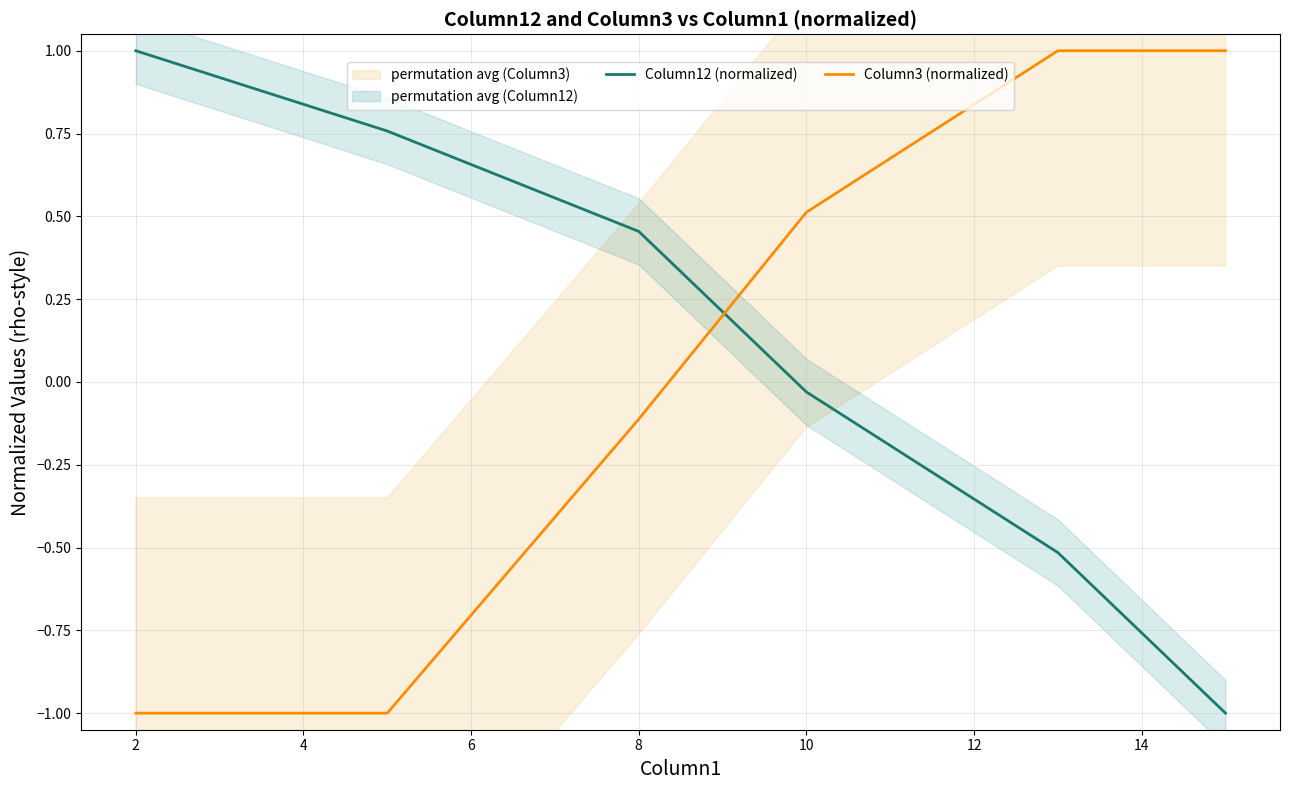

Is the value of Column3 (normalized) at 2 greater than the value of Column12 (normalized) at 10?

No